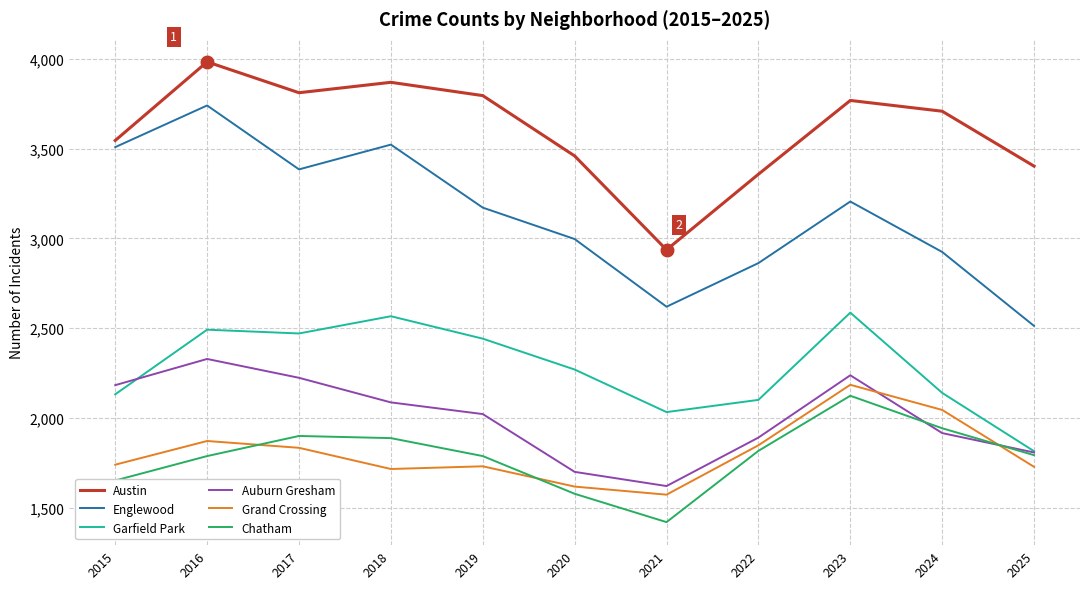

At which category does Chatham reach its first local valley?

2021